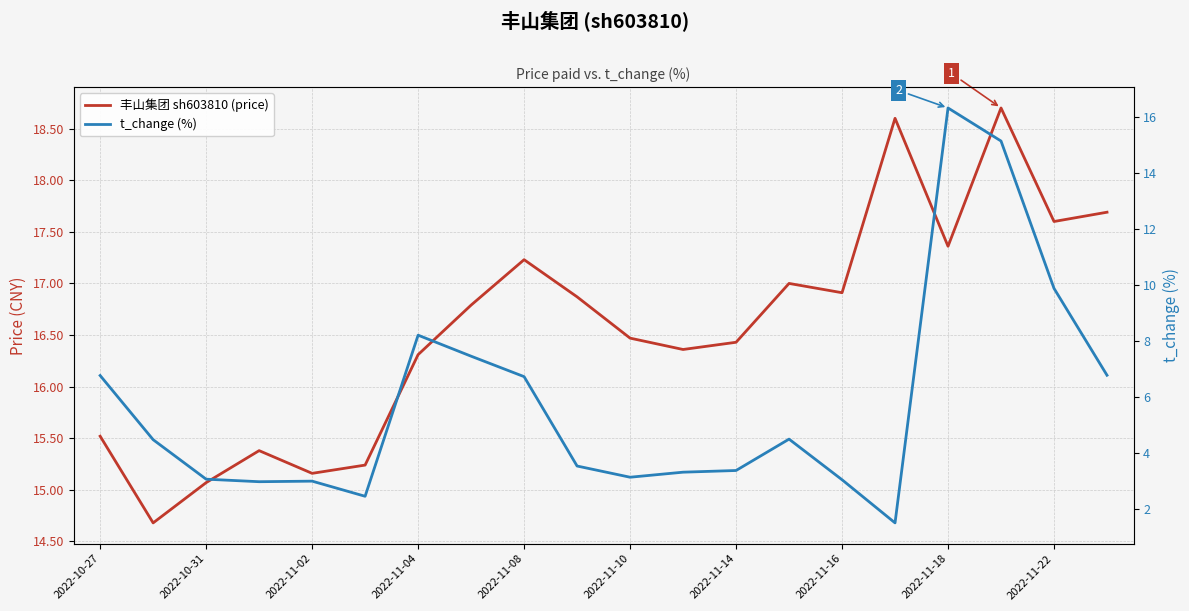

Does the chart have visible grid lines?

Yes